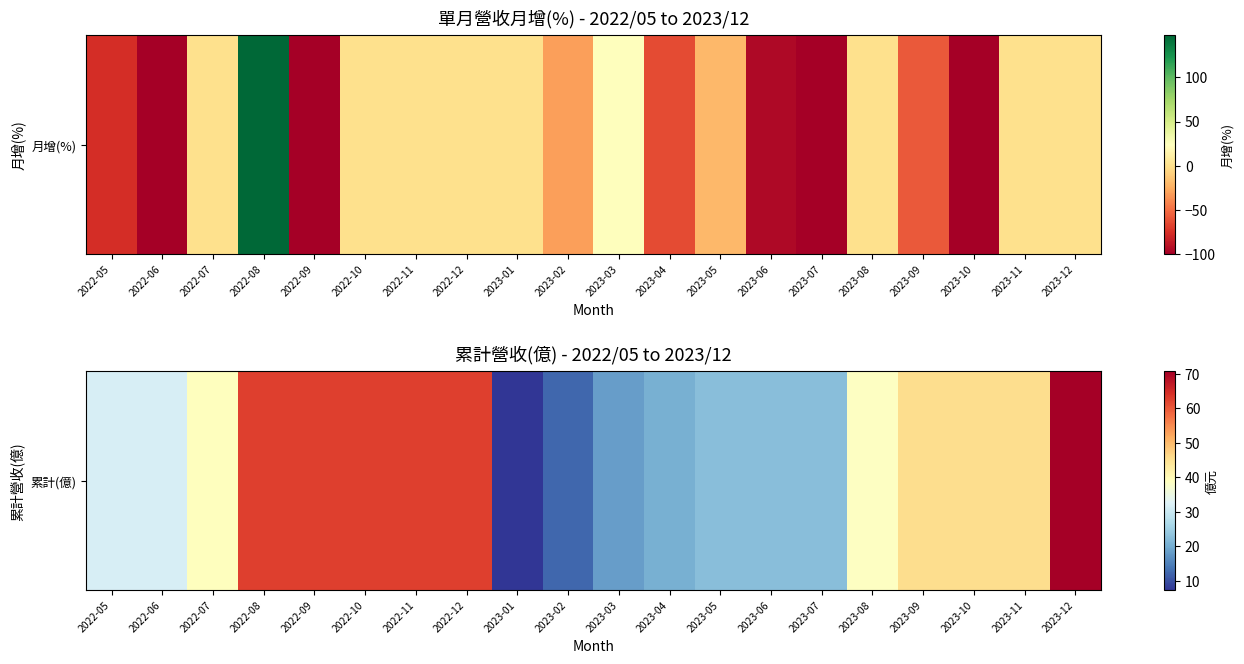

Rank the categories by value from highest to lowest.

2023-12, 2022-08, 2022-09, 2022-10, 2022-11, 2022-12, 2023-09, 2023-10, 2023-11, 2022-07, 2023-08, 2022-05, 2022-06, 2023-06, 2023-07, 2023-05, 2023-04, 2023-03, 2023-02, 2023-01